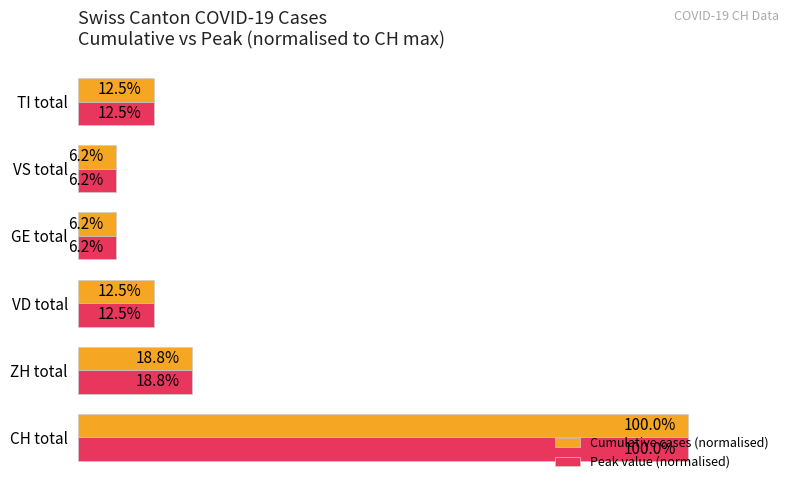

At which label is Peak value (normalised) closest to 53?

ZH total